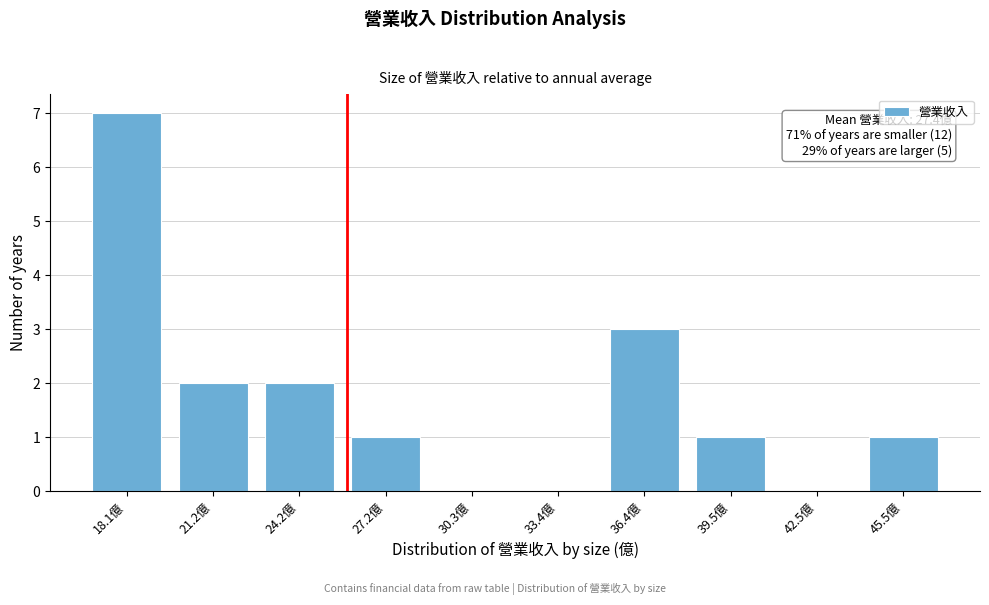

Reading left to right, extract all data points from this chart.

18.1億=7	21.2億=2	24.2億=2	27.2億=1	30.3億=0	33.4億=0	36.4億=3	39.5億=1	42.5億=0	45.5億=1